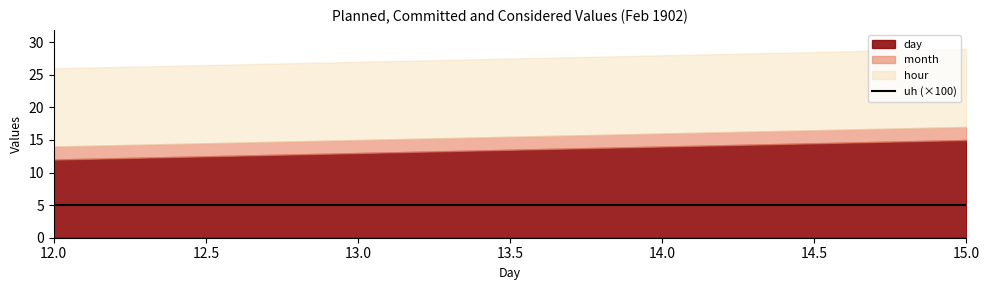

Is the value of day at 14 greater than the value of month at 14?

Yes